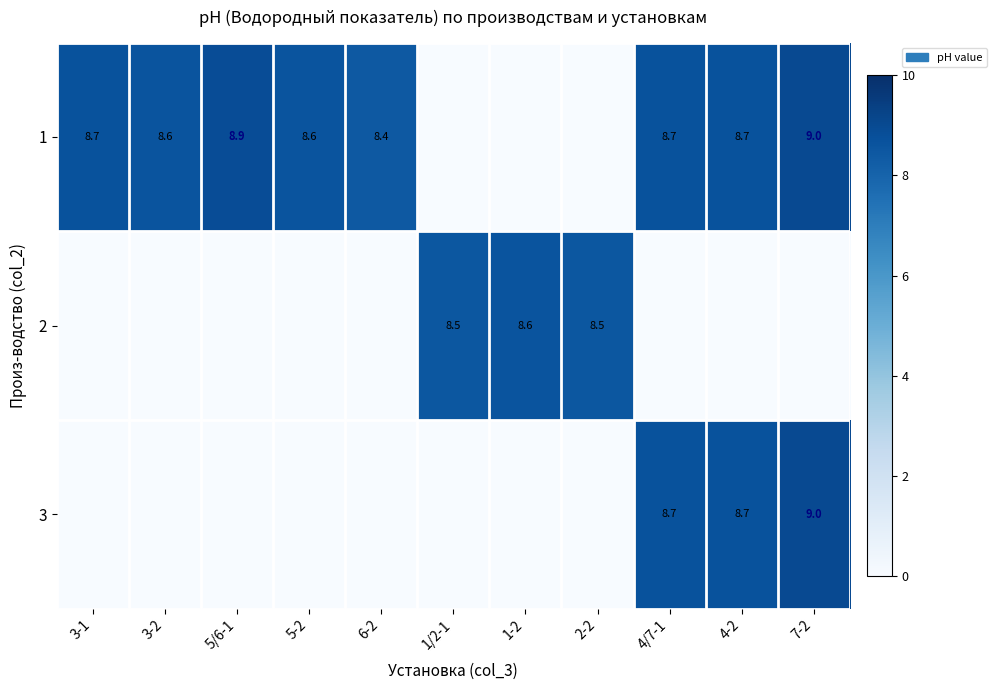

The value of 3 at 4/7-1 is 5.7. True or false?

False